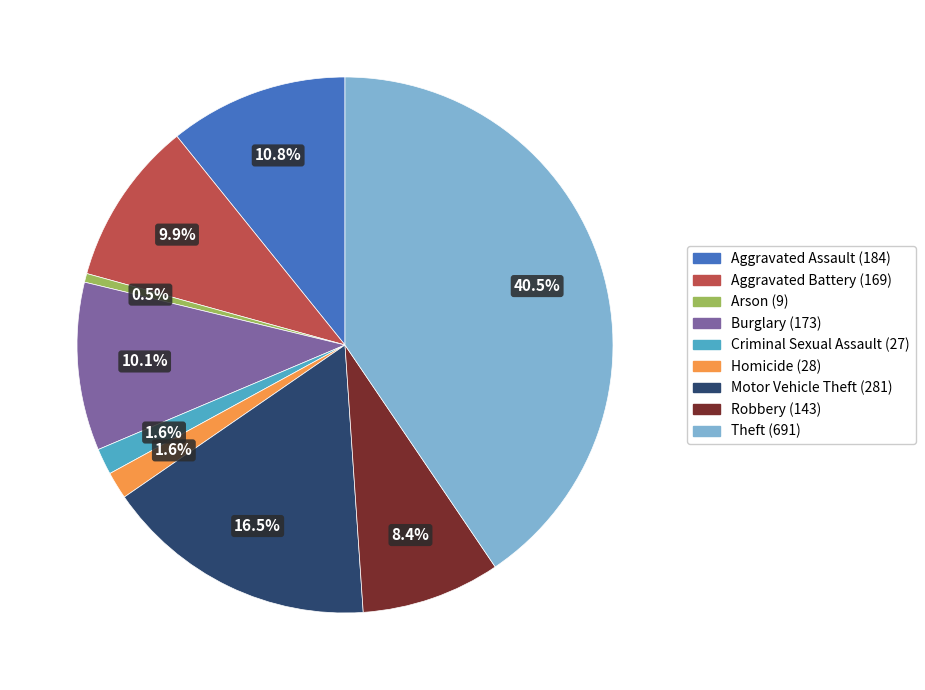

Between Homicide and Theft, which is larger?

Theft